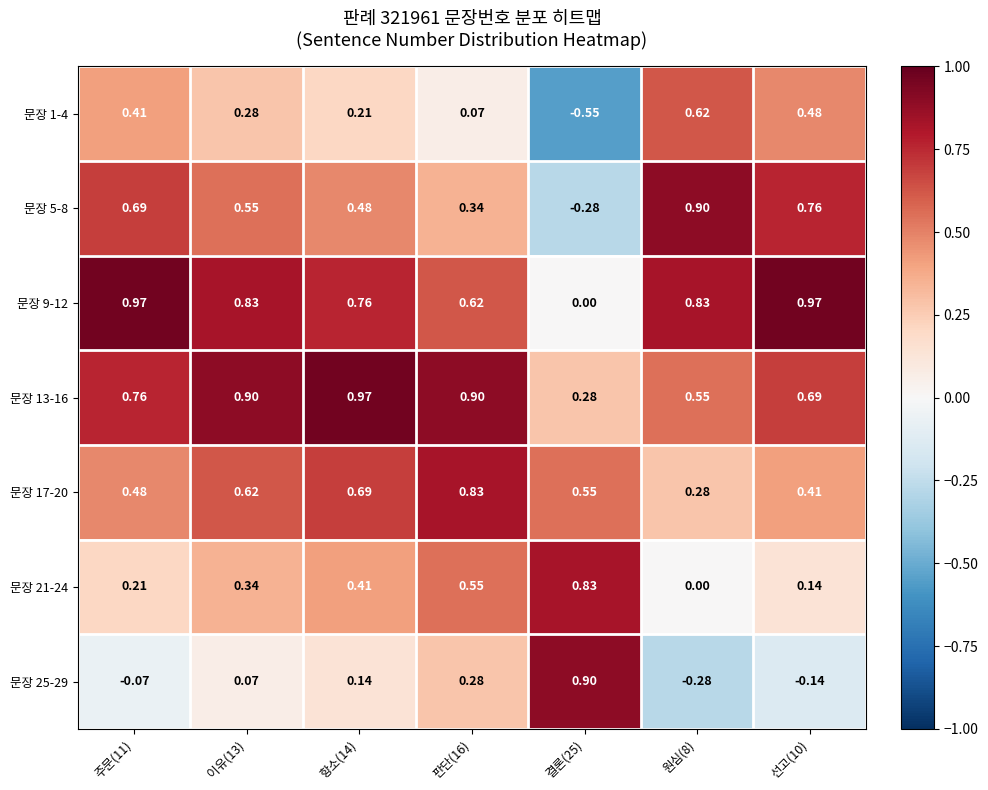

Reading right to left, extract all data points from this chart.

문장 1-4: 선고(10)=0.5	원심(8)=0.6	결론(25)=-0.6	판단(16)=0.1	항소(14)=0.2	이유(13)=0.3	주문(11)=0.4
문장 5-8: 선고(10)=0.8	원심(8)=0.9	결론(25)=-0.3	판단(16)=0.3	항소(14)=0.5	이유(13)=0.6	주문(11)=0.7
문장 9-12: 선고(10)=1.0	원심(8)=0.8	결론(25)=0.0	판단(16)=0.6	항소(14)=0.8	이유(13)=0.8	주문(11)=1.0
문장 13-16: 선고(10)=0.7	원심(8)=0.6	결론(25)=0.3	판단(16)=0.9	항소(14)=1.0	이유(13)=0.9	주문(11)=0.8
문장 17-20: 선고(10)=0.4	원심(8)=0.3	결론(25)=0.6	판단(16)=0.8	항소(14)=0.7	이유(13)=0.6	주문(11)=0.5
문장 21-24: 선고(10)=0.1	원심(8)=0.0	결론(25)=0.8	판단(16)=0.6	항소(14)=0.4	이유(13)=0.3	주문(11)=0.2
문장 25-29: 선고(10)=-0.1	원심(8)=-0.3	결론(25)=0.9	판단(16)=0.3	항소(14)=0.1	이유(13)=0.1	주문(11)=-0.1